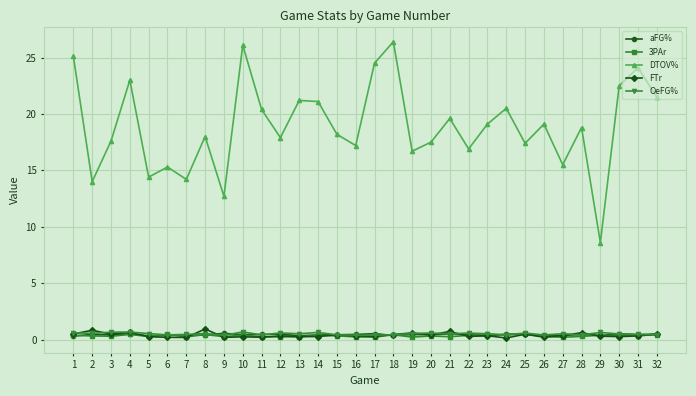

Which series has the largest total across all categories?

DTOV%